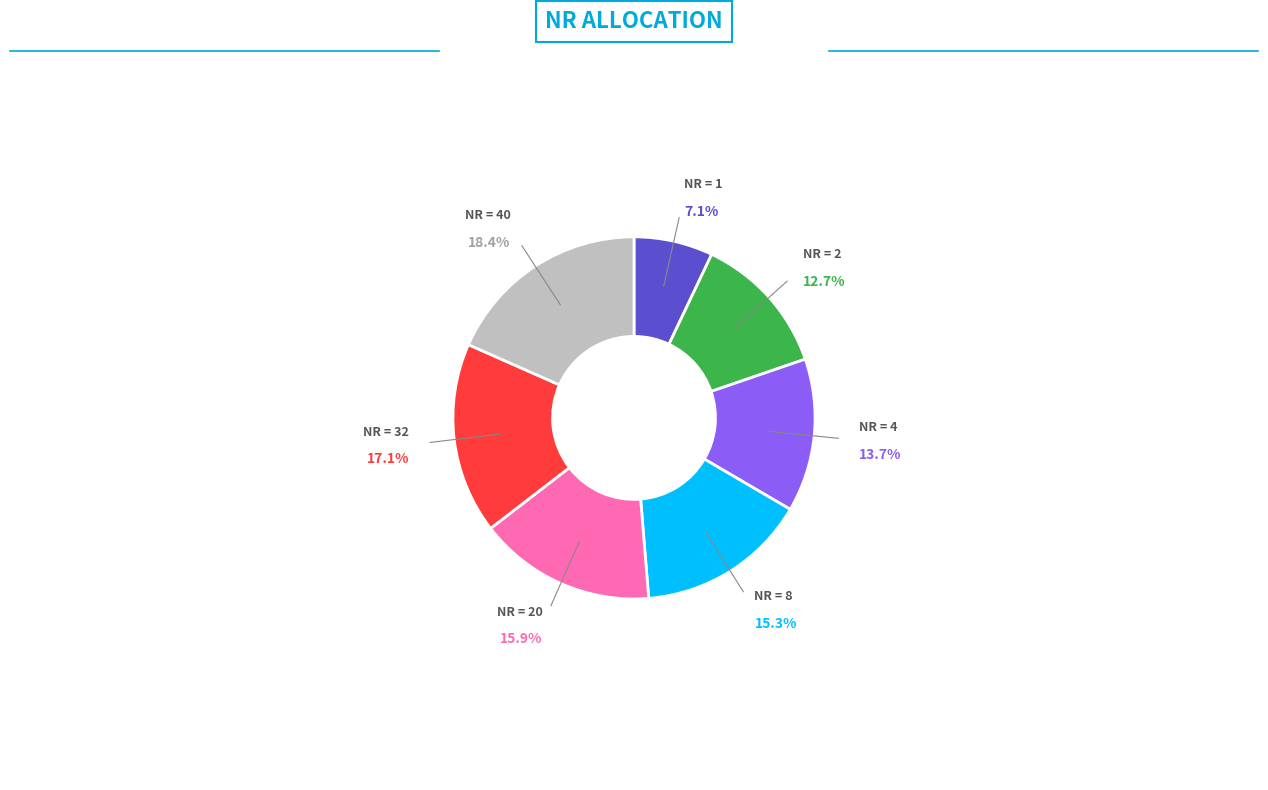

Does any single category account for the majority?

No